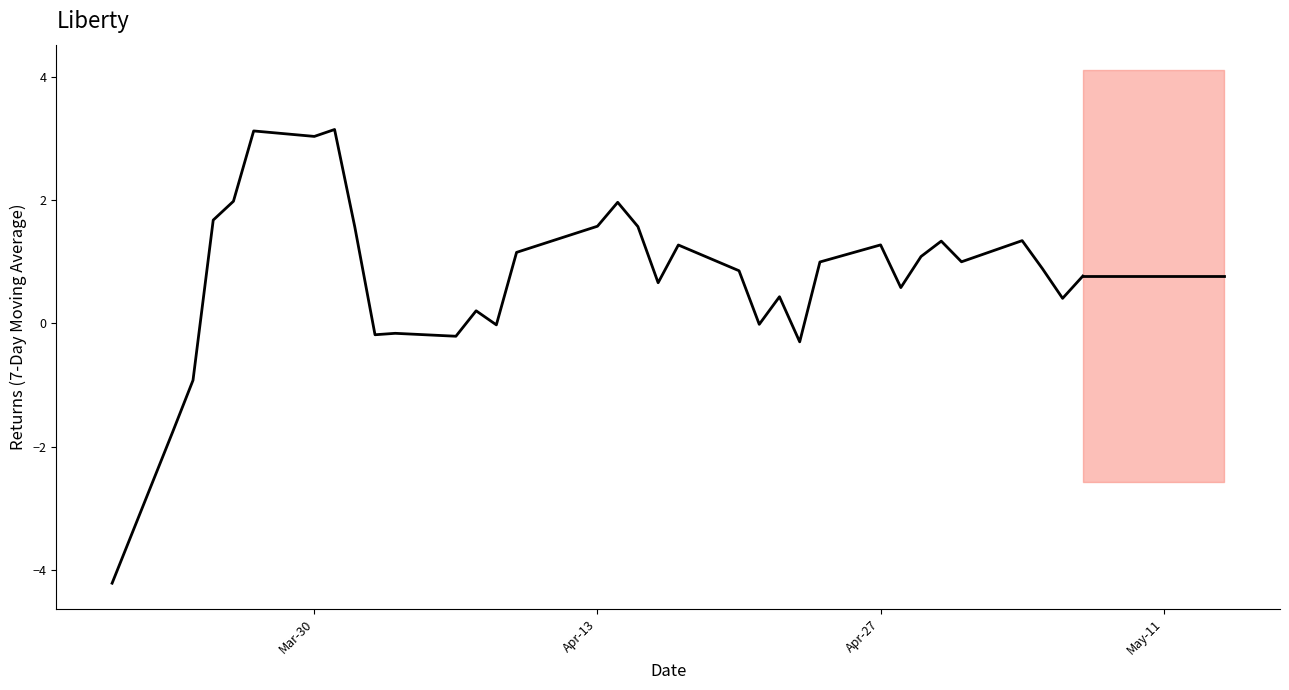

What is the average value?

0.8